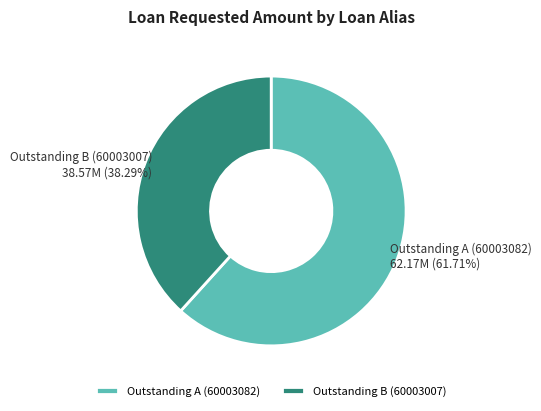

What is the ratio of the value at Outstanding A (60003082) to the value at Outstanding B (60003007)?

1.6